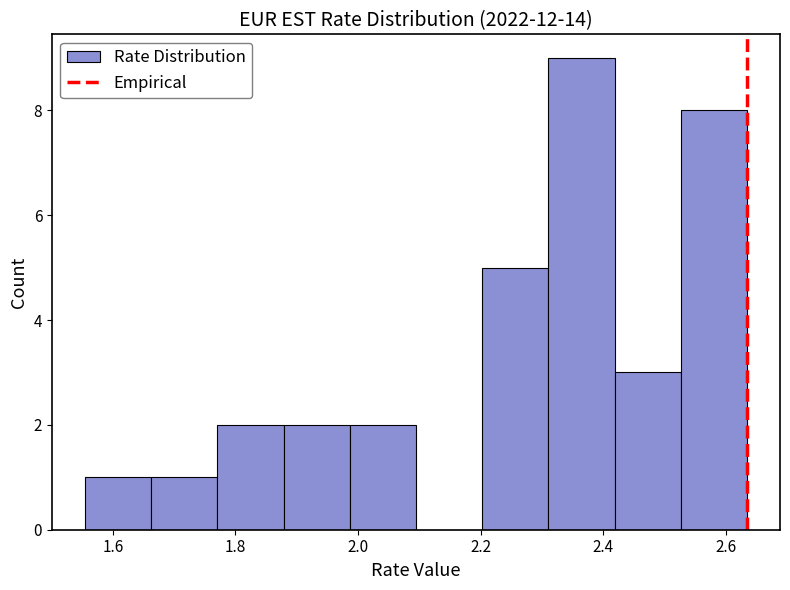

How tall is the bar that spans 1.88 to 1.98 on the x-axis? Neither the bar edges nor the heights are printed on the chart, so give them approximately, as read against the axes.

2